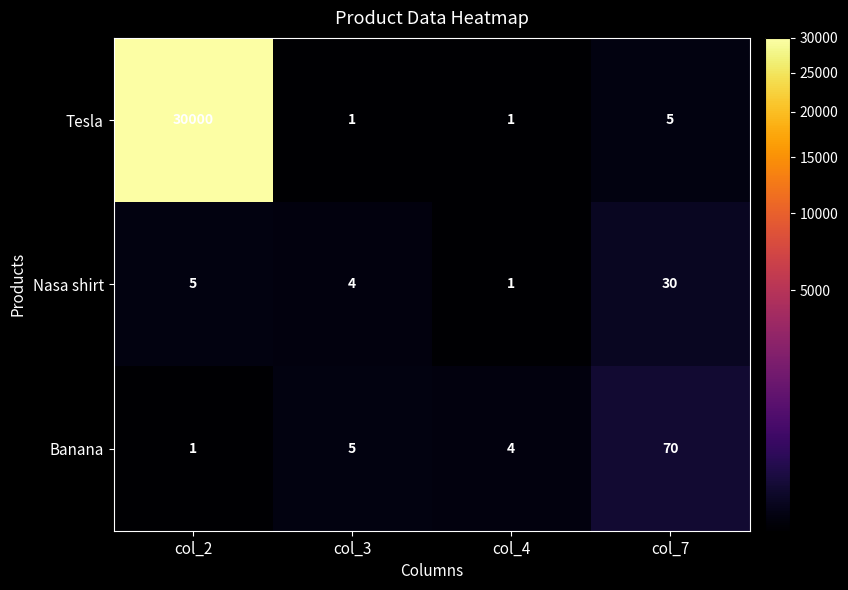

What is the sum of all Tesla values?

30007